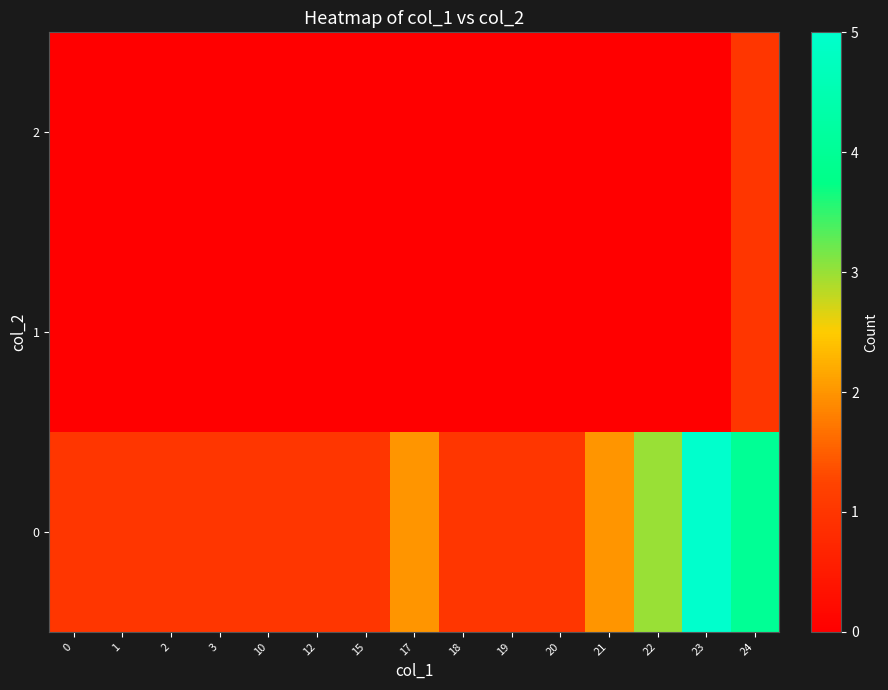

How many categories are shown in the chart?

15